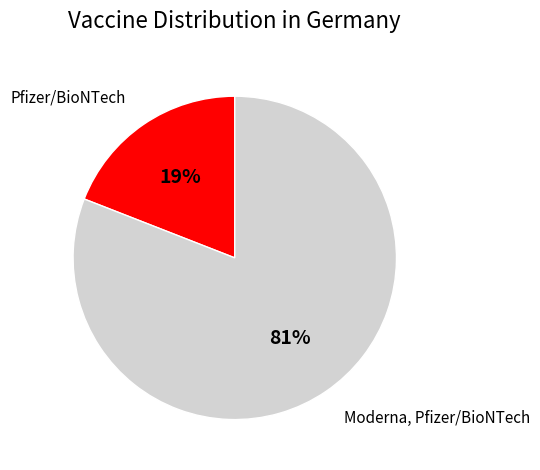

Which has a higher value, Moderna, Pfizer/BioNTech or Pfizer/BioNTech?

Moderna, Pfizer/BioNTech